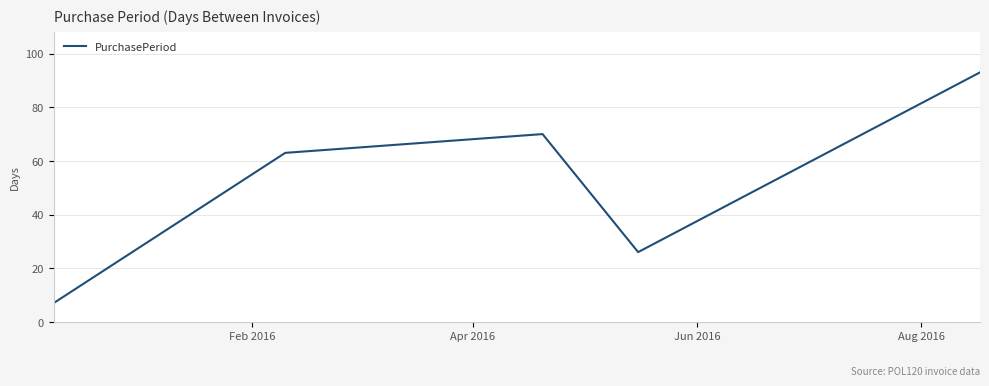

What is the sum of all values?

259